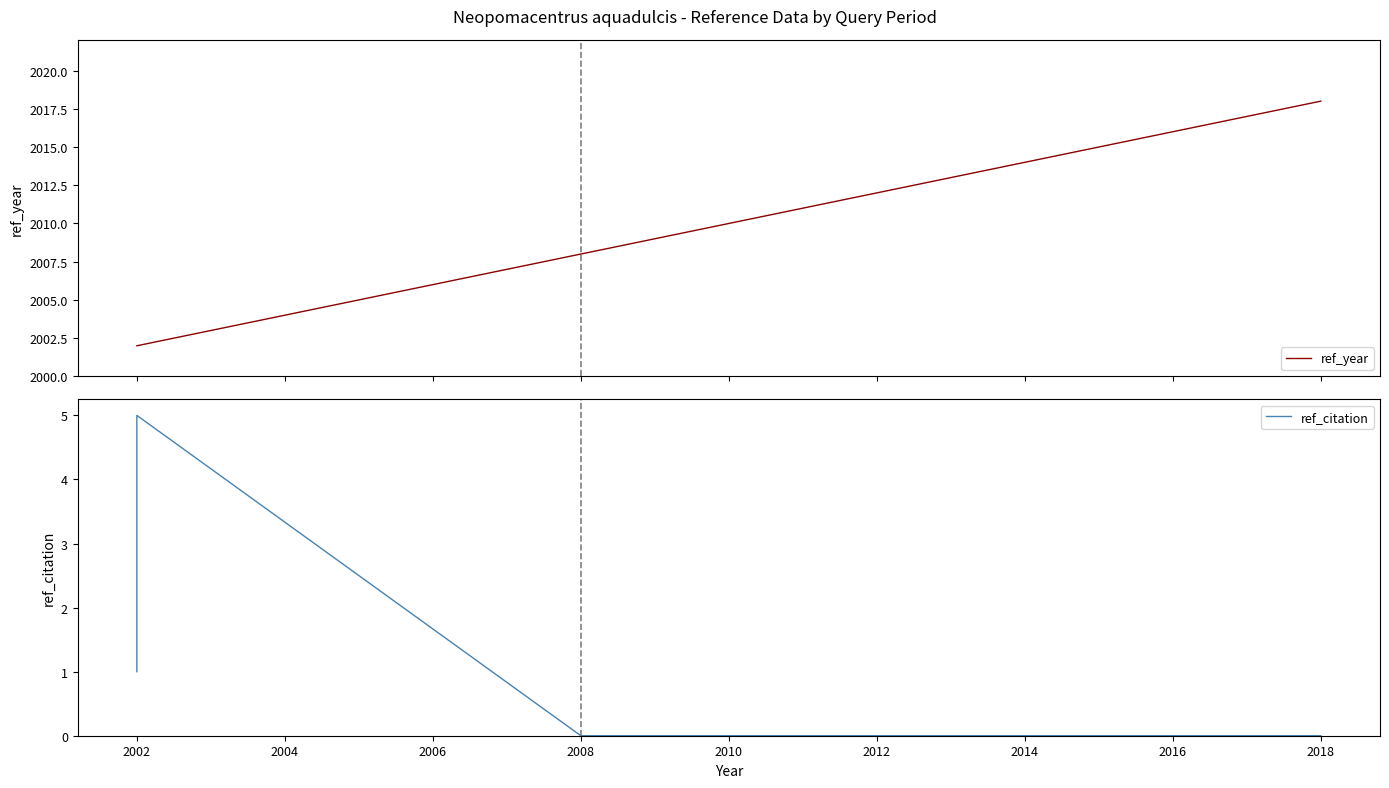

Between 2008 and 2012, which series saw the biggest shift?

ref_year